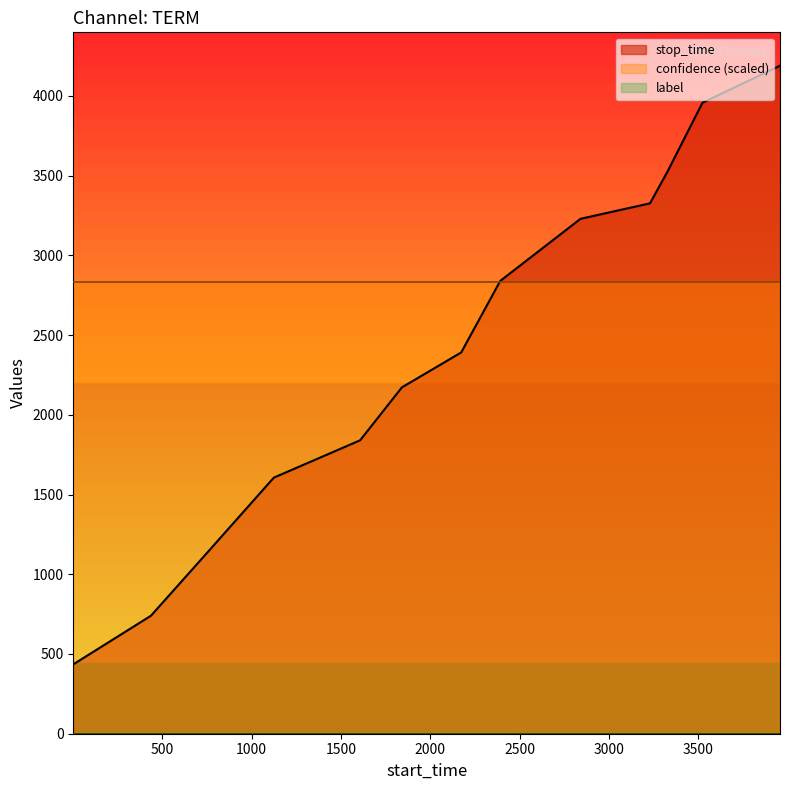

What is the sum of the confidence values at 3524 and 1?

1.4